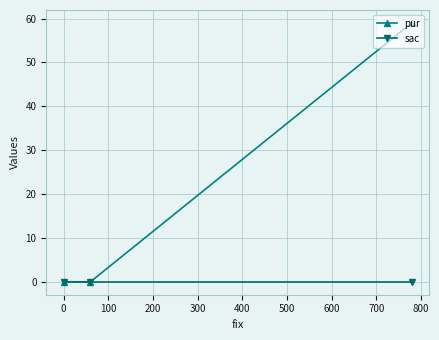

Reading left to right, transcribe all the data shown in this chart.

pur: 0	0	59
sac: 0	0	0